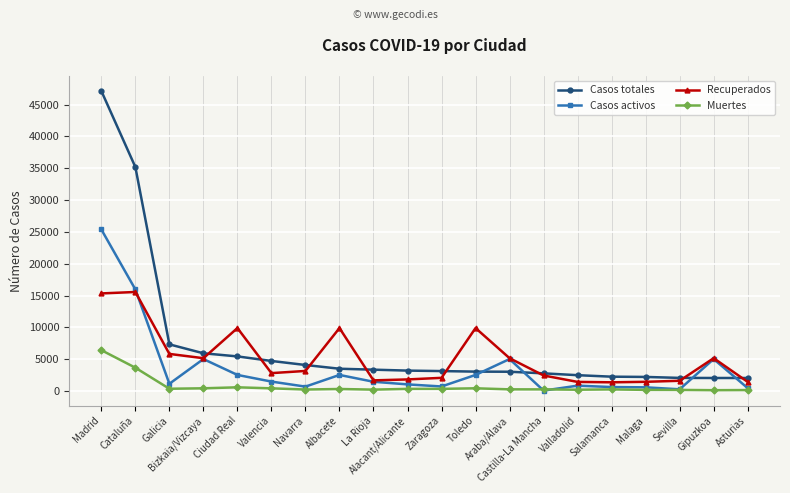

Rank the series by their maximum value, from highest to lowest.

Casos totales, Casos activos, Recuperados, Muertes